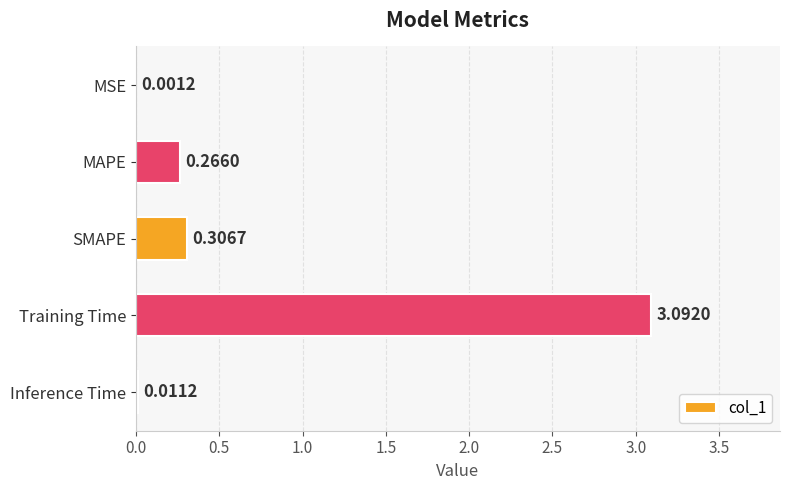

Where is the data nearest to the value 1?

SMAPE